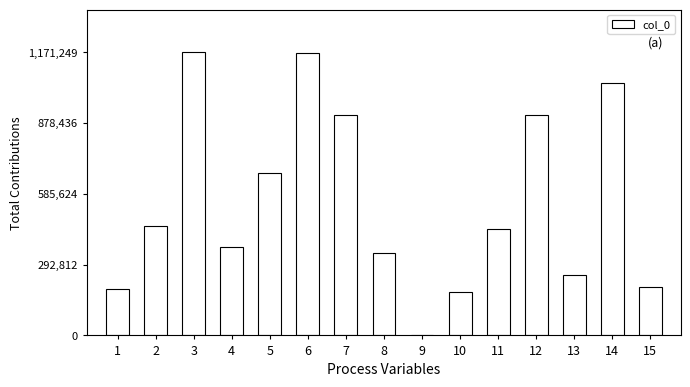

What is the change in value from 10 to 12?

+729436